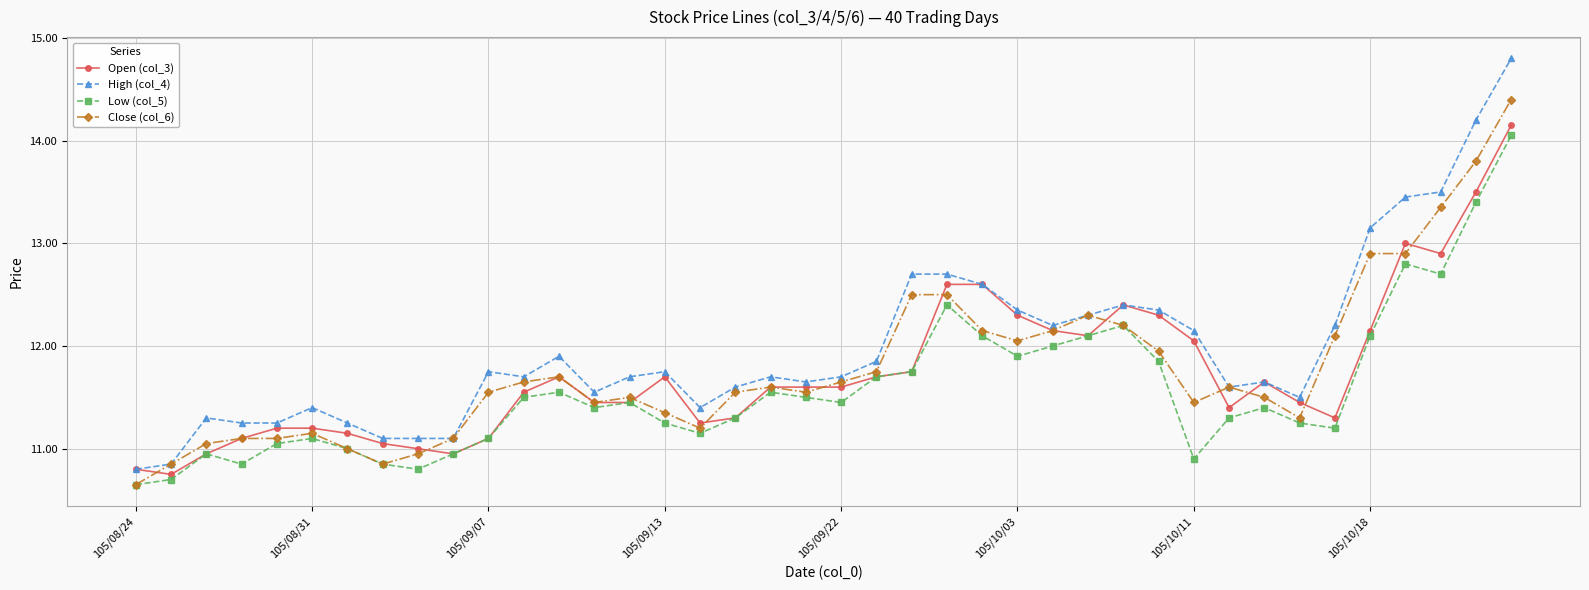

How many data points does each series have?

40